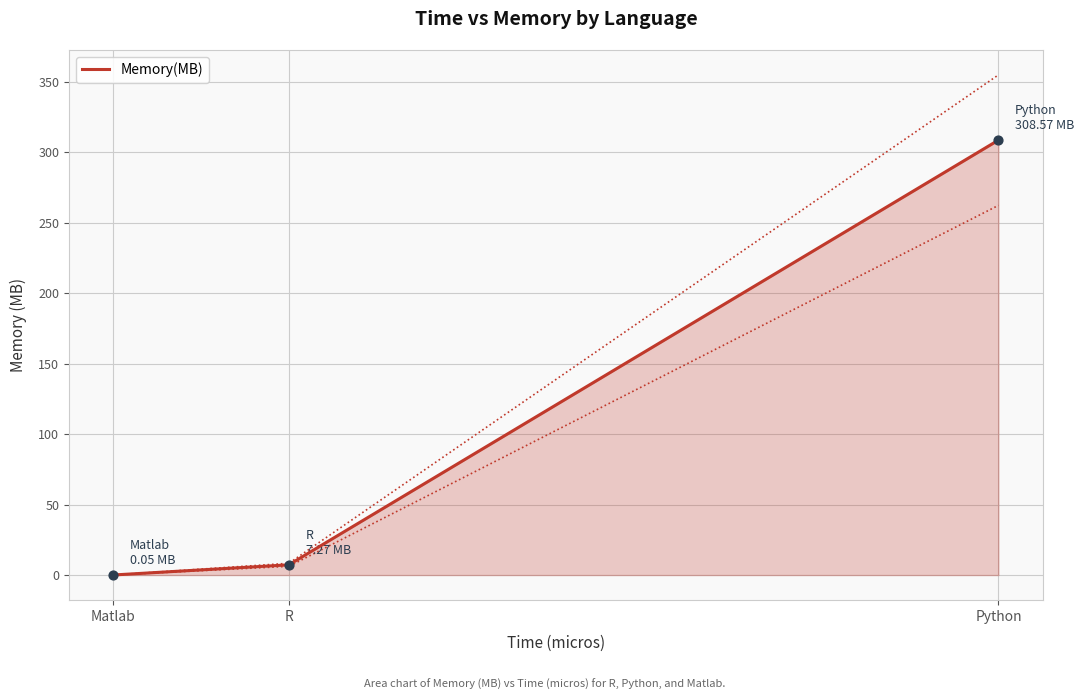

Between R and Python, which is larger?

Python